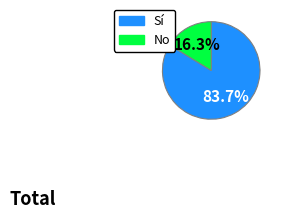

To the nearest percent, what percentage of the pie is Sí?

84%